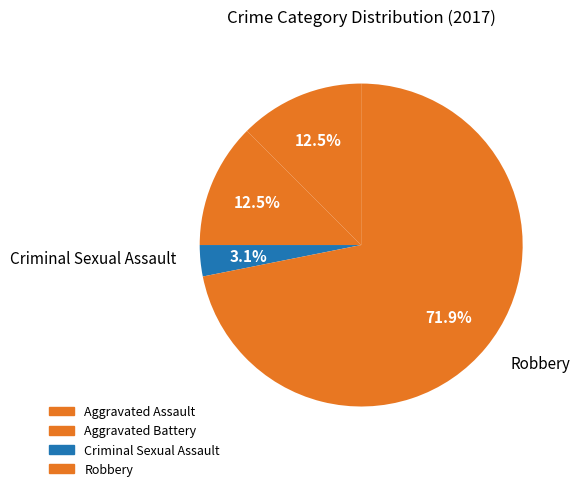

What is the change in value from Aggravated Battery to Criminal Sexual Assault?

-3